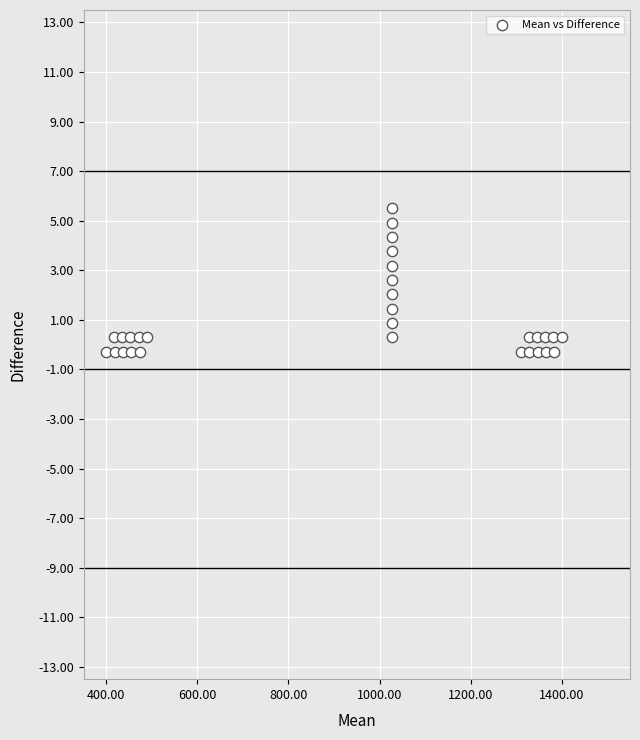

What is the range of Y values (max minus min)?

5.8